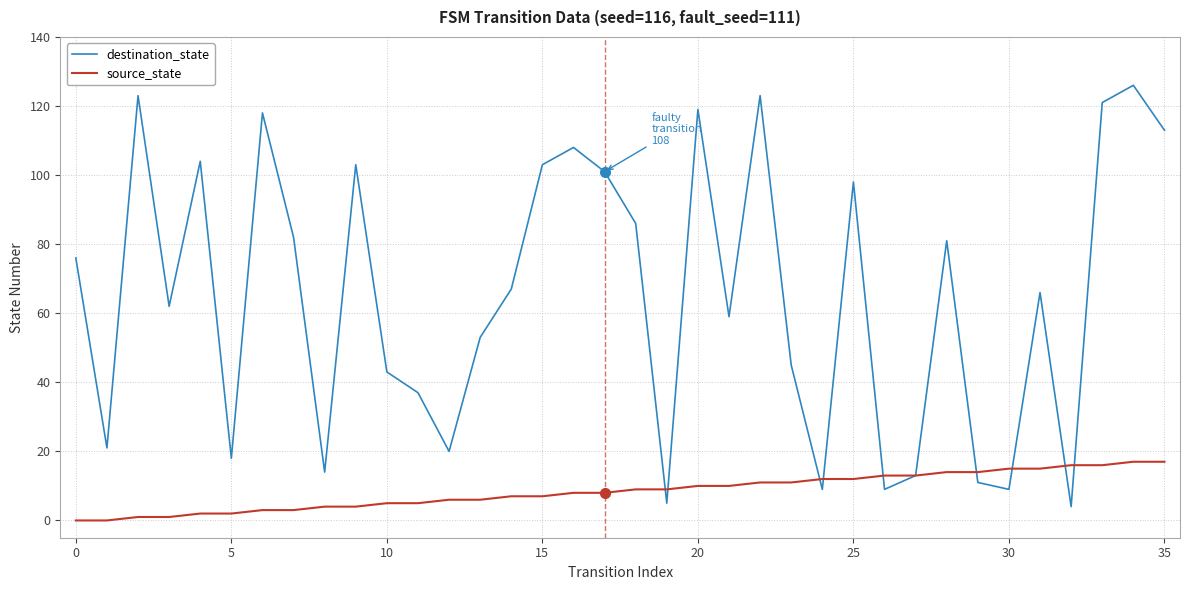

What is the maximum value for destination_state?

126